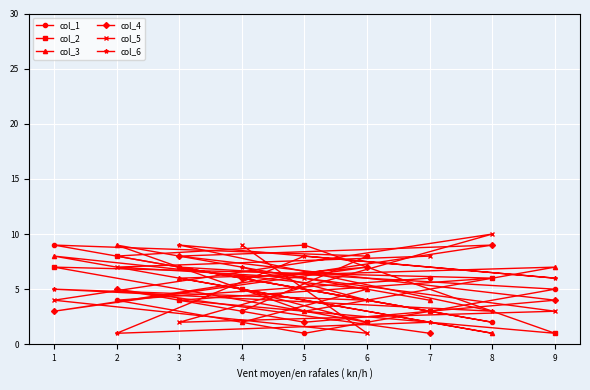

What is the spread (max minus min) of values at 4?

7